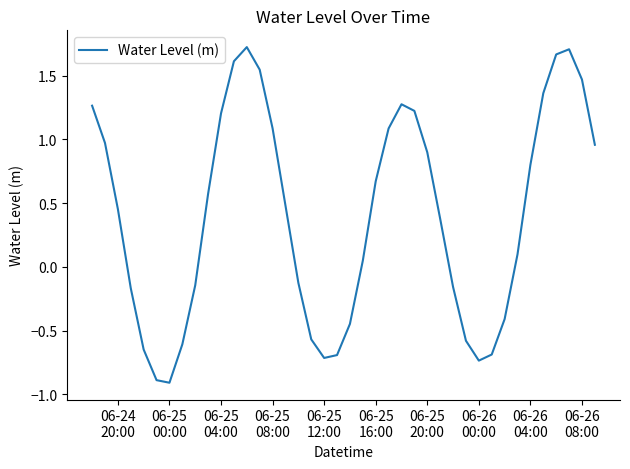

What is the difference between the maximum and minimum values?

2.6